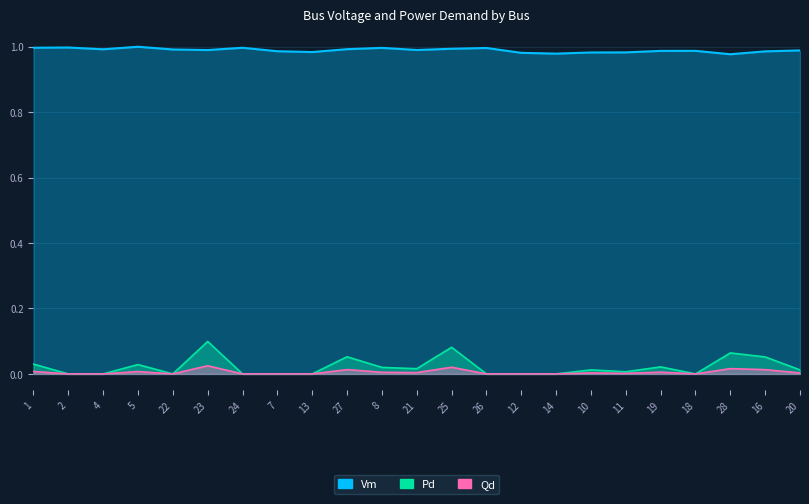

What is the label of the 8th point from the left?

7